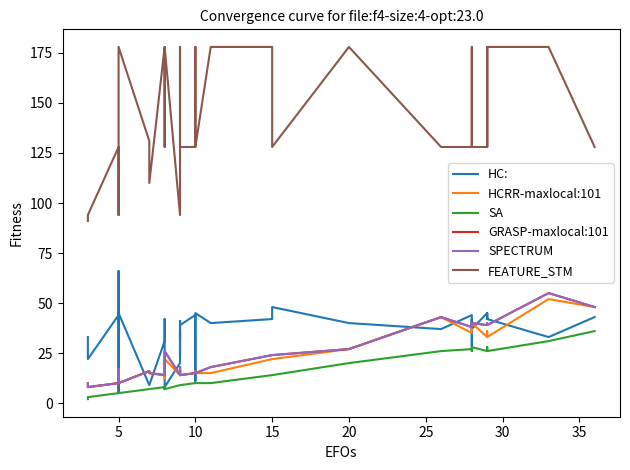

Which series has the widest spread of values?

FEATURE_STM